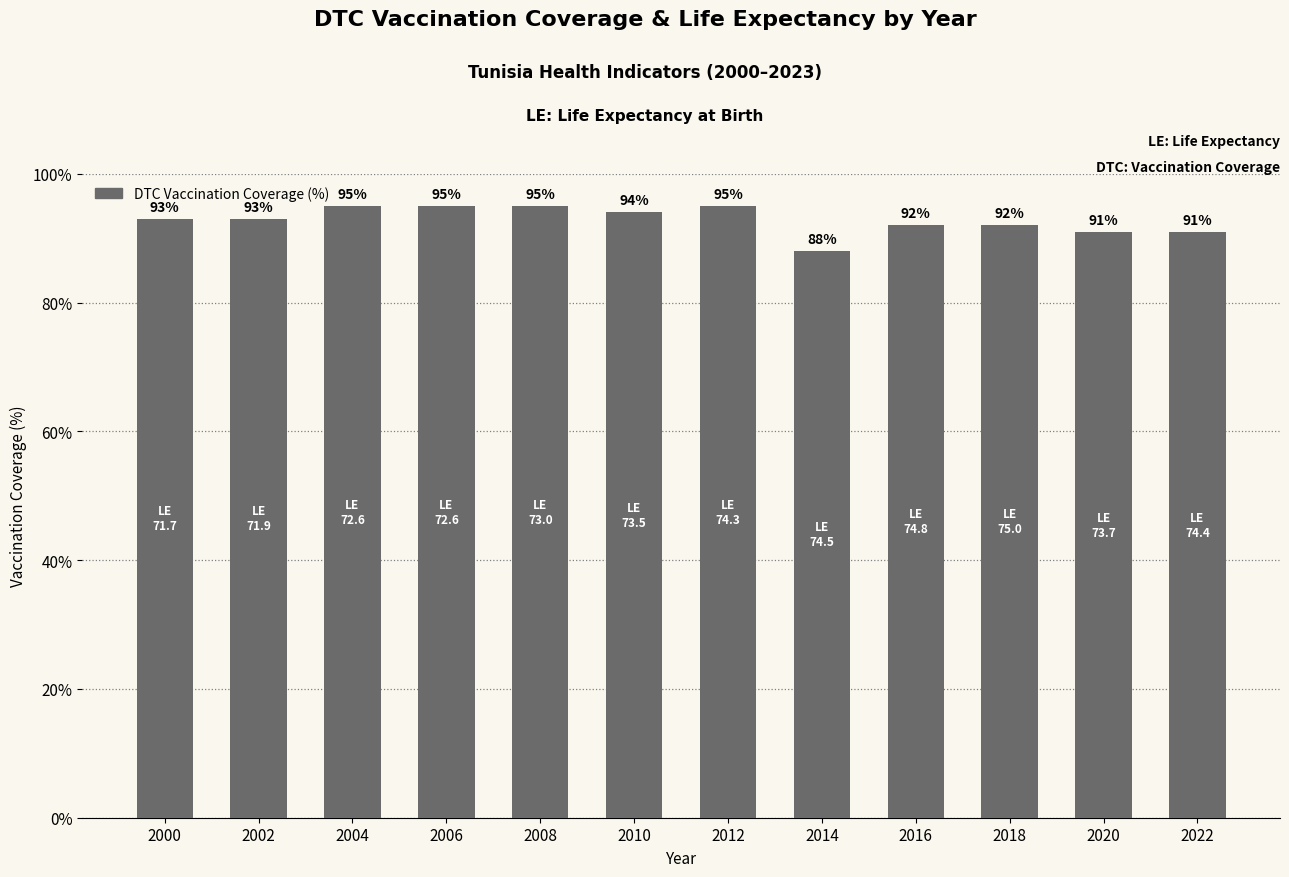

Count the number of categories in the chart.

12